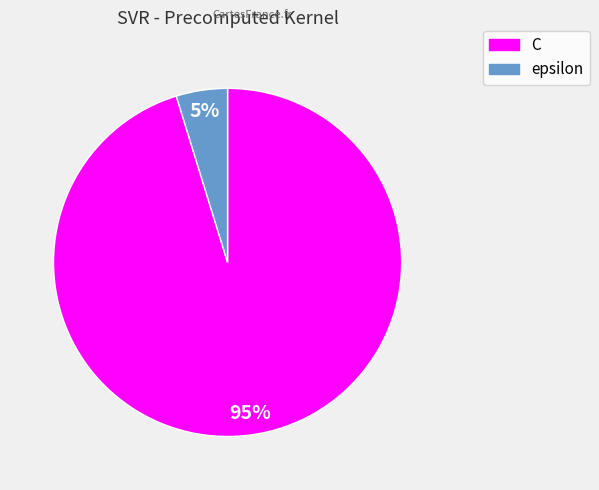

What percentage is the epsilon slice, to the nearest percent?

5%